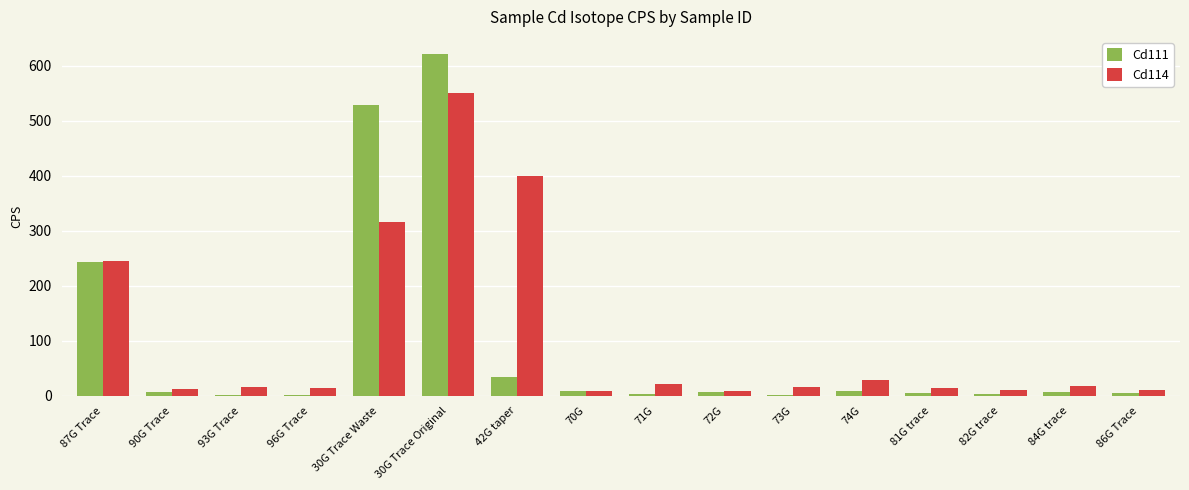

Which category has the highest value across all series?

30G Trace Original